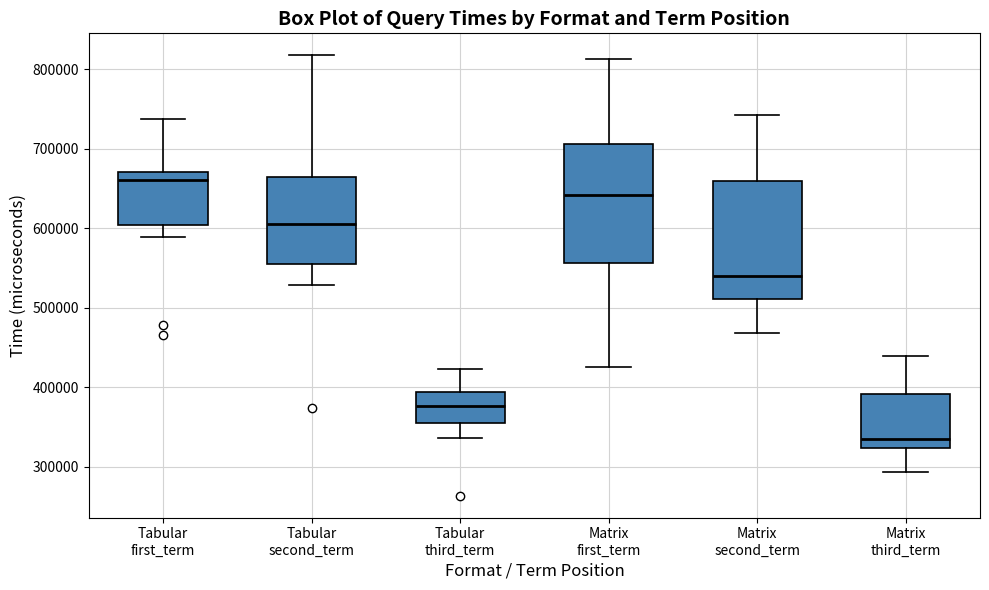

Reading left to right, transcribe this box plot: for each box, give where its median line is, the range the box spans, and where its two whiskers end, as read against the y-axis. The values are not printed on the chart, so give them approximately, as read against the axis.

Tabular first_term: median 660000, box 600000 to 670000, whiskers 590000 to 740000
Tabular second_term: median 610000, box 560000 to 660000, whiskers 530000 to 820000
Tabular third_term: median 380000, box 350000 to 390000, whiskers 340000 to 420000
Matrix first_term: median 640000, box 560000 to 710000, whiskers 430000 to 810000
Matrix second_term: median 540000, box 510000 to 660000, whiskers 470000 to 740000
Matrix third_term: median 340000, box 320000 to 390000, whiskers 290000 to 440000